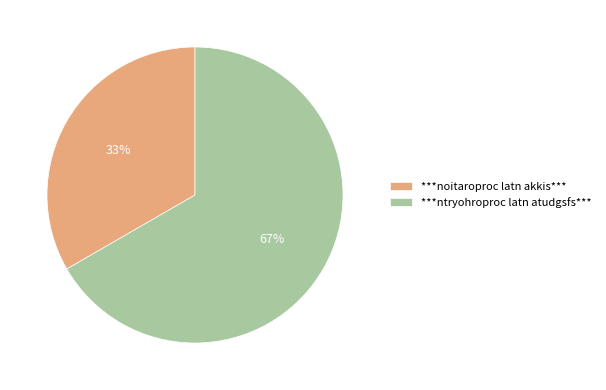

How many slices are in this pie chart?

2